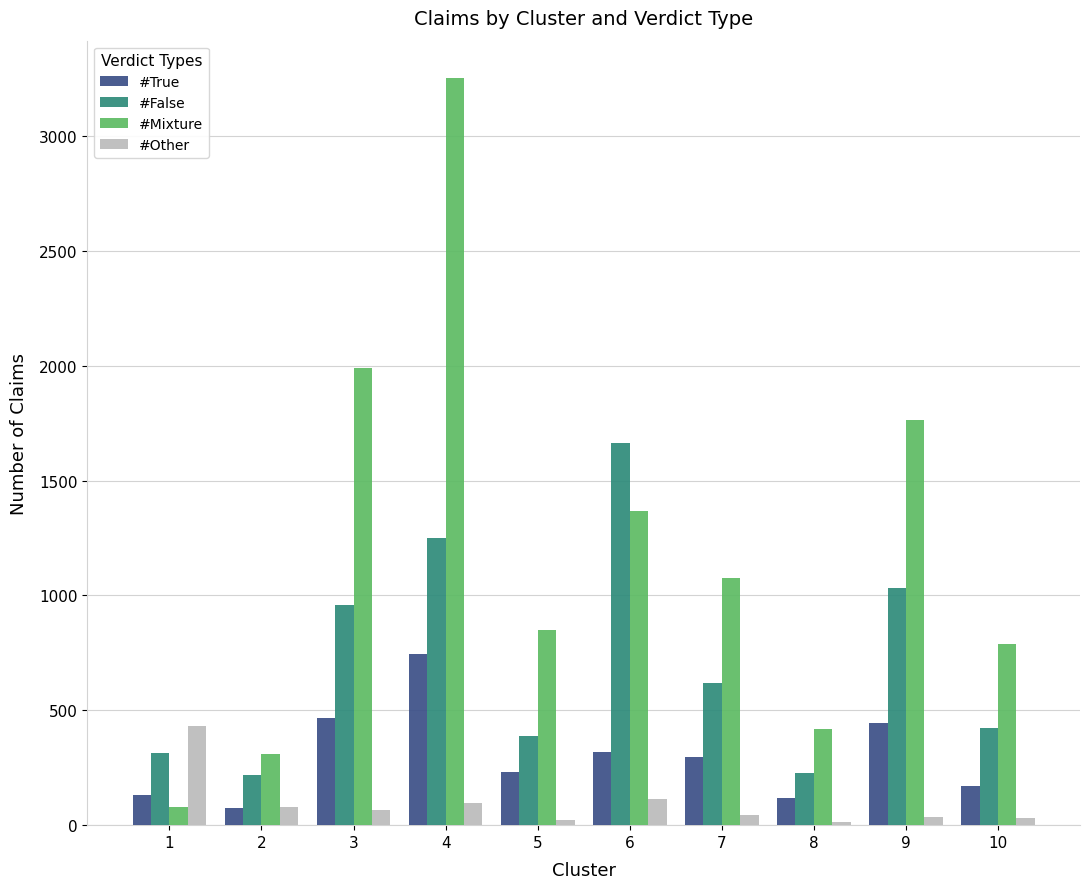

Is it true that #False equals 291 at 4?

False